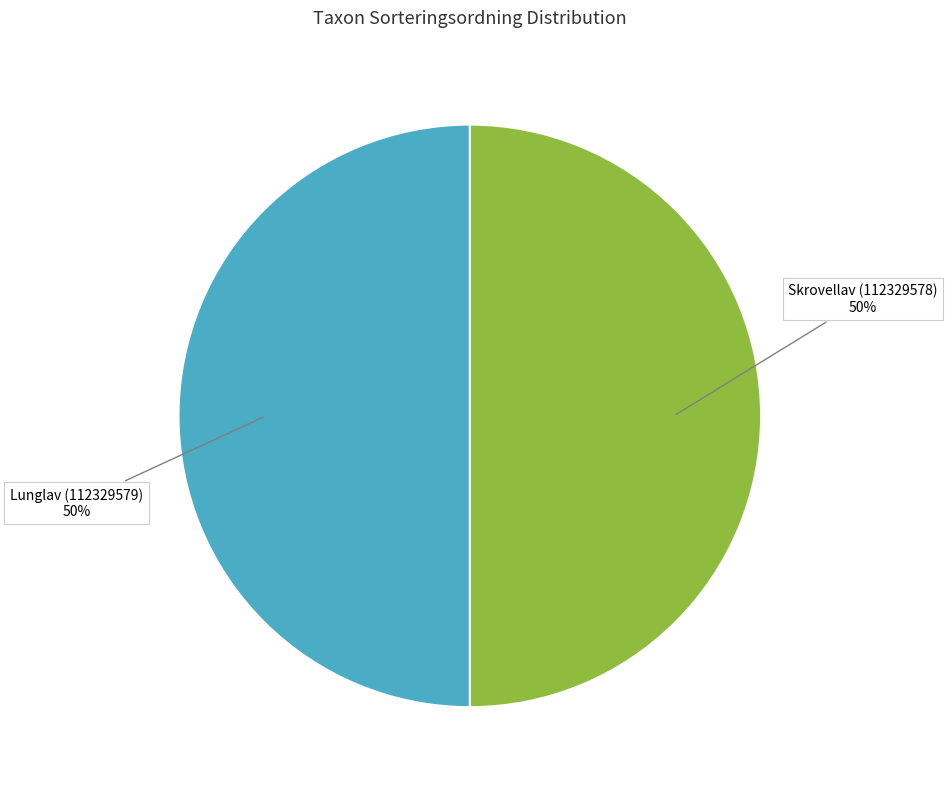

The Skrovellav (112329578) slice represents 36% of the pie. True or false?

False